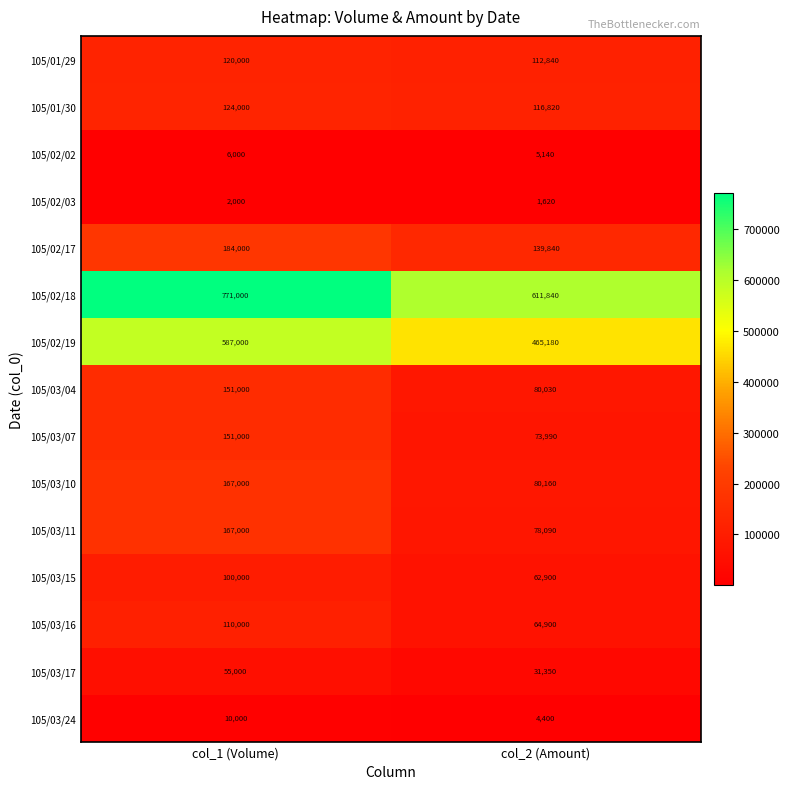

Which series has the widest spread of values?

105/02/18